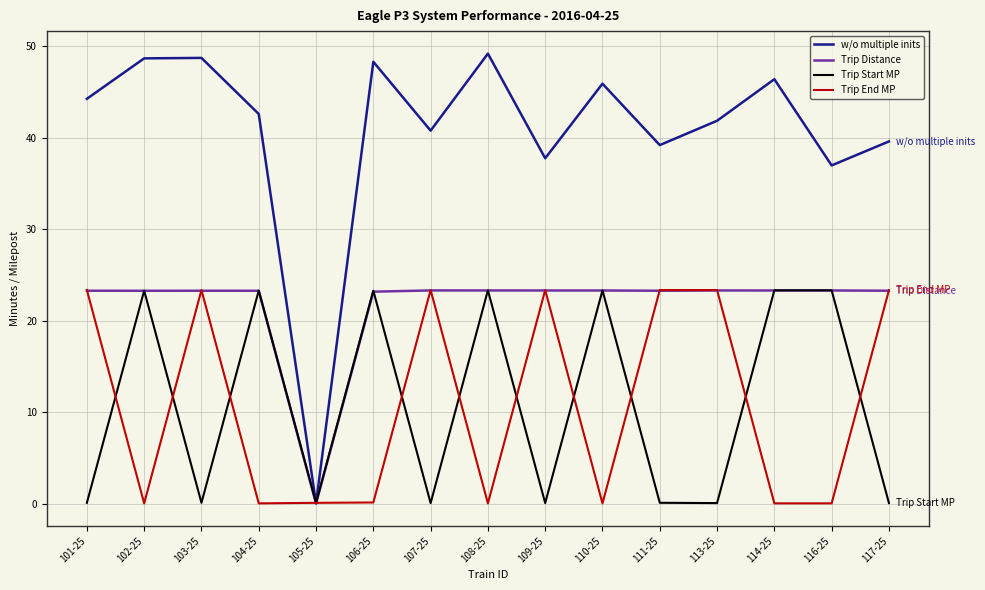

True or false: Trip Distance has more than 0 points higher than both neighbors.

True